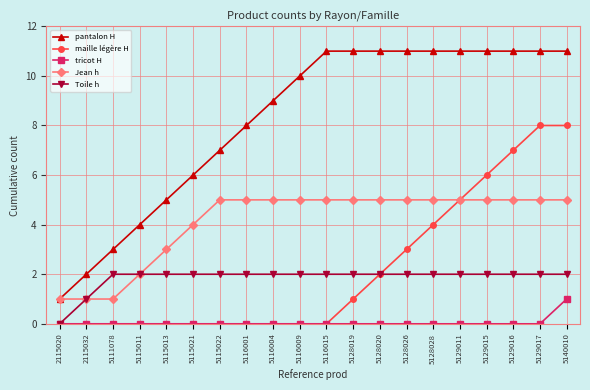

What are all the series names shown in the legend?

pantalon H, maille légère H, tricot H, Jean h, Toile h